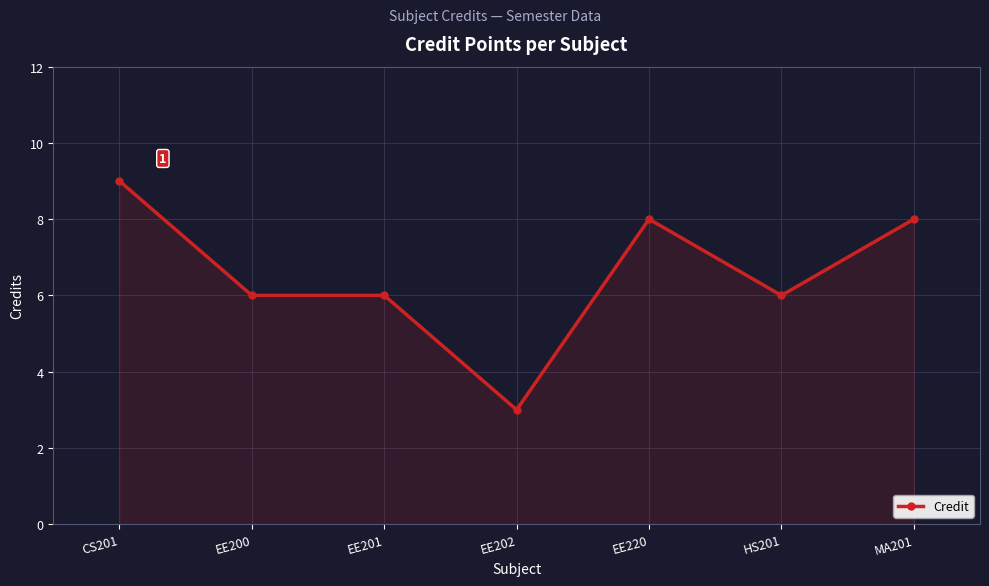

How many lines are shown in the chart?

1